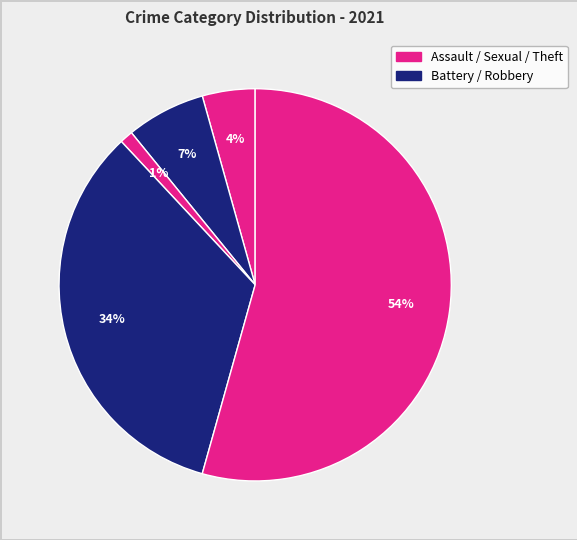

How many slices are in this pie chart?

5